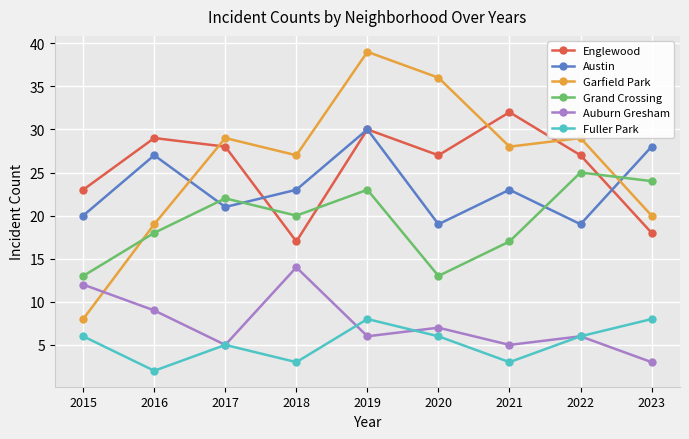

Reading right to left, transcribe all the data shown in this chart.

Englewood: 2023=18	2022=27	2021=32	2020=27	2019=30	2018=17	2017=28	2016=29	2015=23
Austin: 2023=28	2022=19	2021=23	2020=19	2019=30	2018=23	2017=21	2016=27	2015=20
Garfield Park: 2023=20	2022=29	2021=28	2020=36	2019=39	2018=27	2017=29	2016=19	2015=8
Grand Crossing: 2023=24	2022=25	2021=17	2020=13	2019=23	2018=20	2017=22	2016=18	2015=13
Auburn Gresham: 2023=3	2022=6	2021=5	2020=7	2019=6	2018=14	2017=5	2016=9	2015=12
Fuller Park: 2023=8	2022=6	2021=3	2020=6	2019=8	2018=3	2017=5	2016=2	2015=6